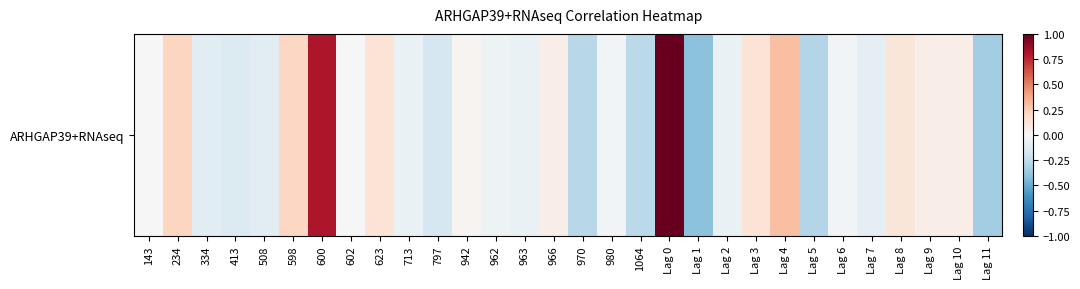

List the labels in order of value, smallest first.

Lag 1, Lag 11, Lag 5, 970, 1064, 797, 413, 334, 508, Lag 7, Lag 2, 963, 713, 962, Lag 6, 980, 602, 143, 942, 966, Lag 10, Lag 9, Lag 8, Lag 3, 623, 598, 234, Lag 4, 600, Lag 0